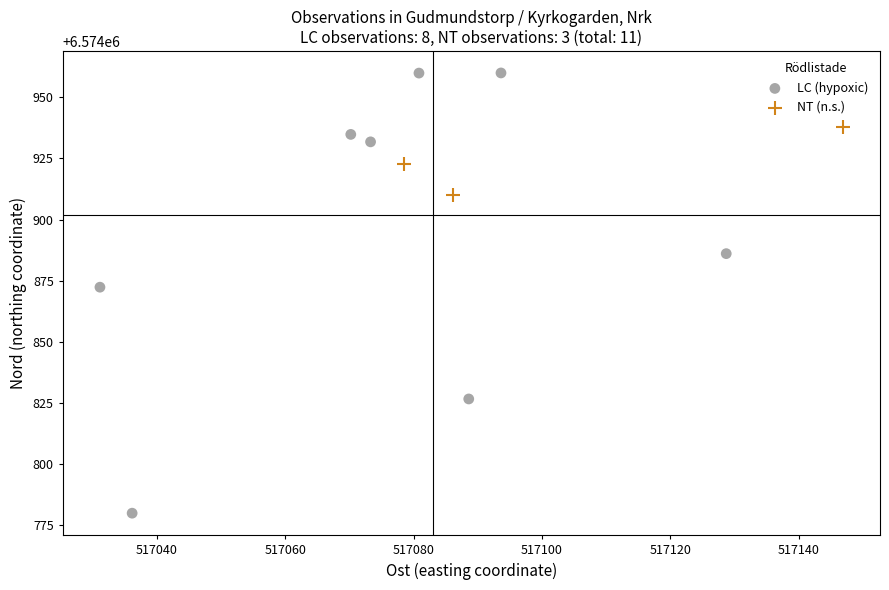

Which series contains the highest Y value?

LC (hypoxic)